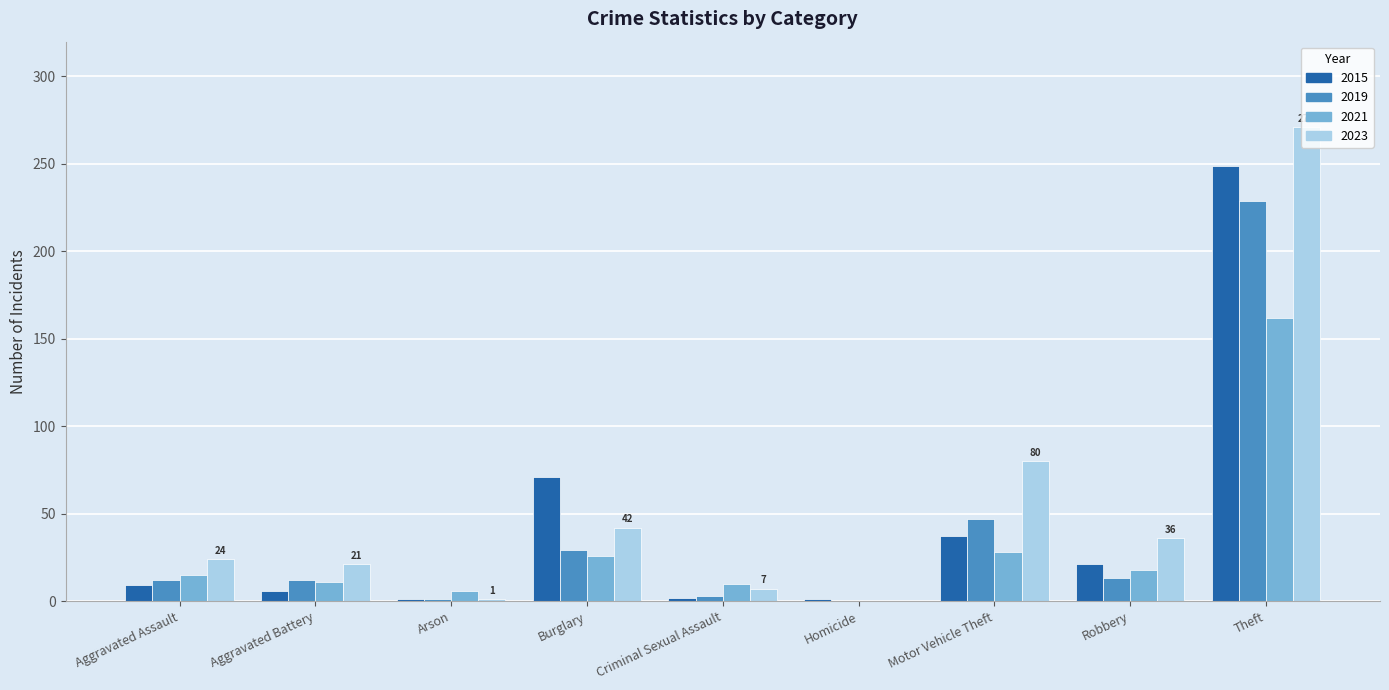

At which label is 2023 closest to 135?

Motor Vehicle Theft